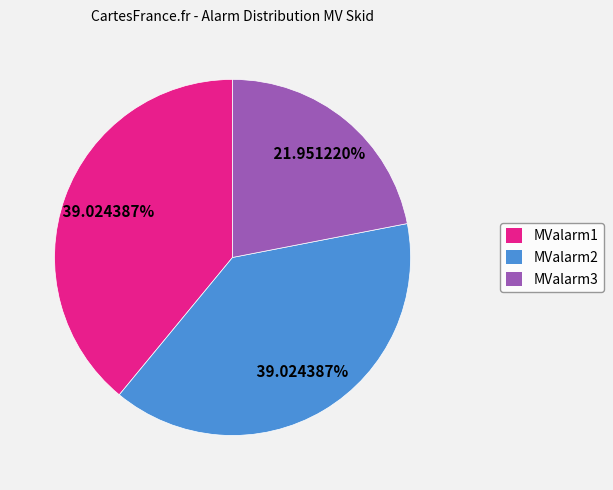

Do MValarm3 and MValarm2 together represent more than half of the pie?

Yes